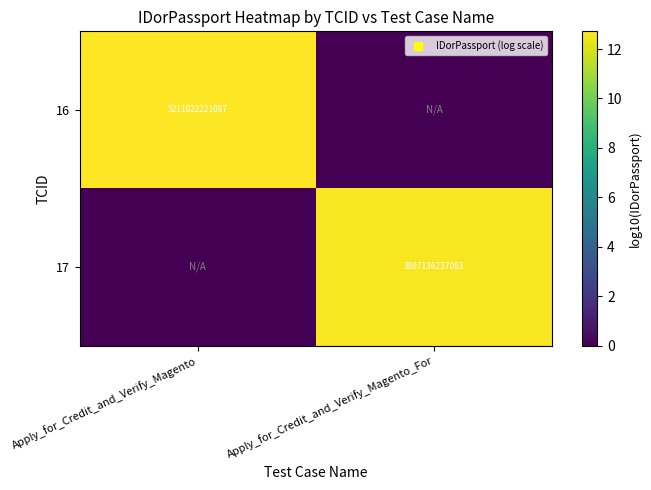

At which label does 16 reach its peak?

Apply_for_Credit_and_Verify_Magento